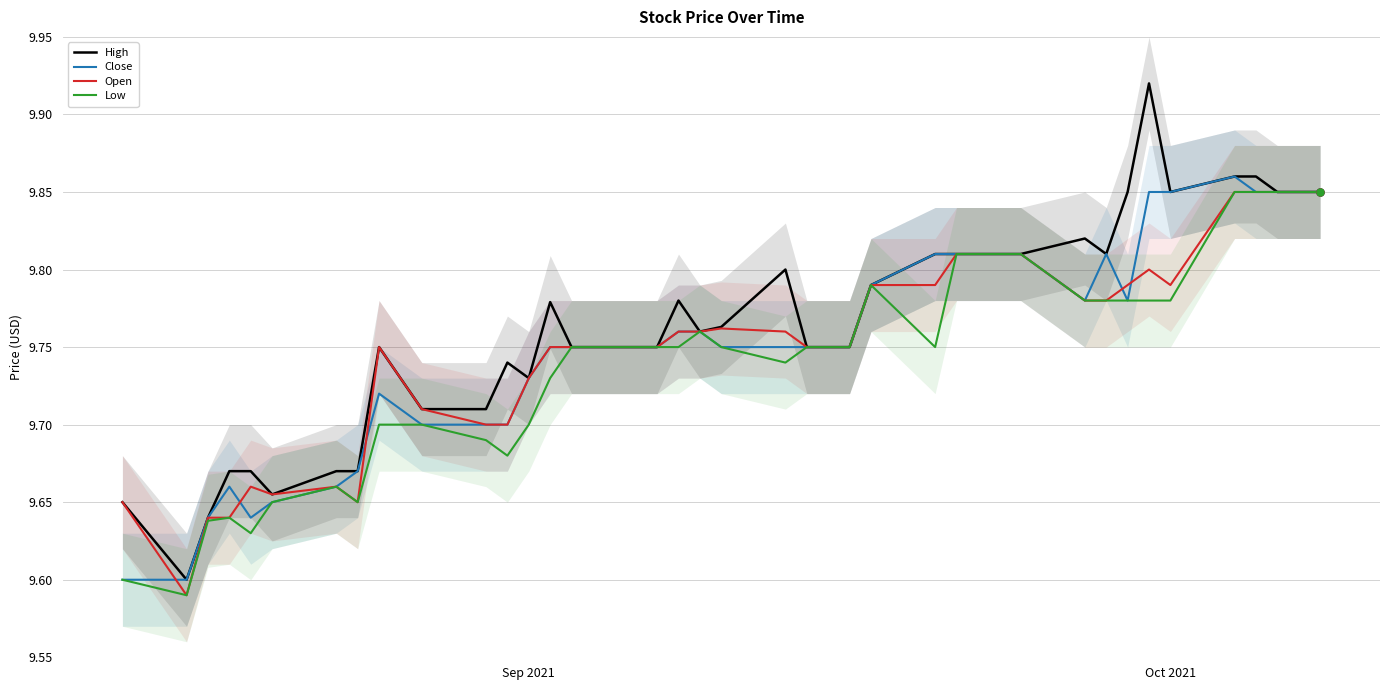

Which series contains the highest Y value?

High